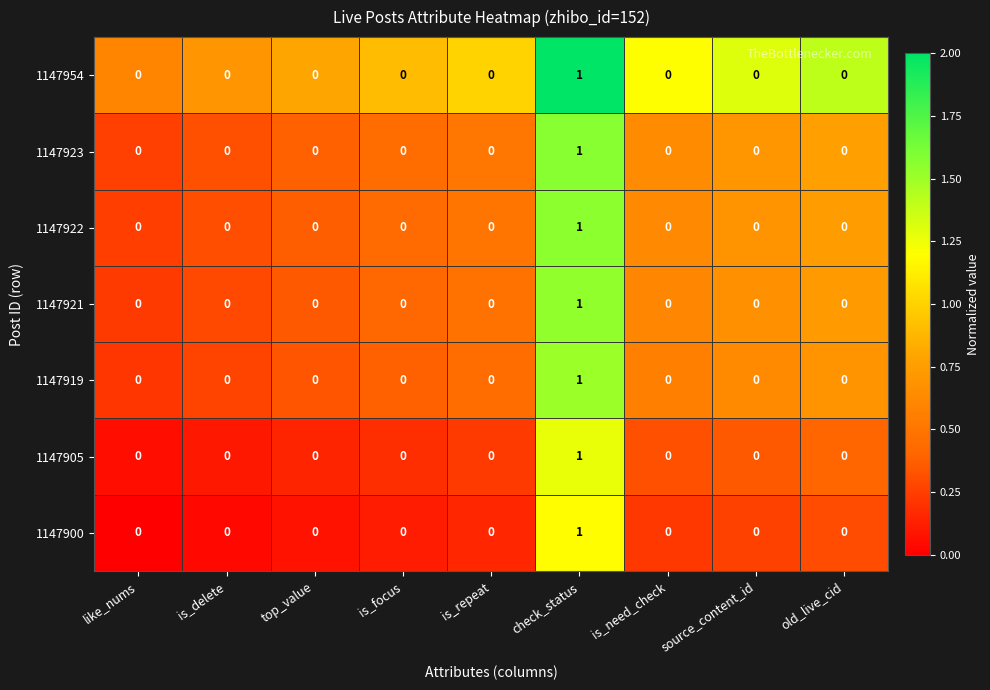

At which category is the sum across all series the highest?

check_status